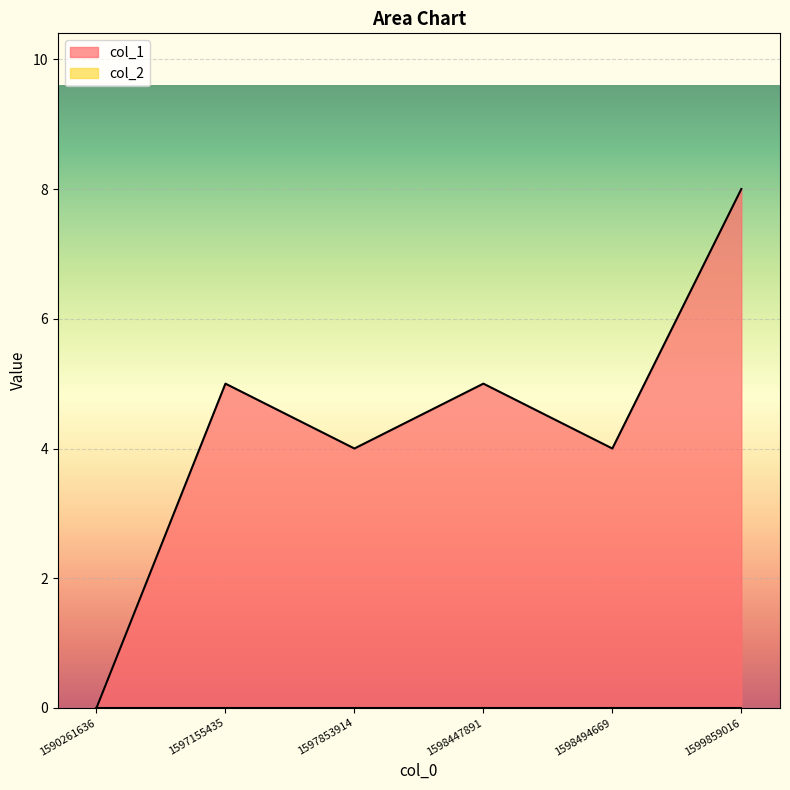

True or false: the data shows 8 at 1597155435.

False